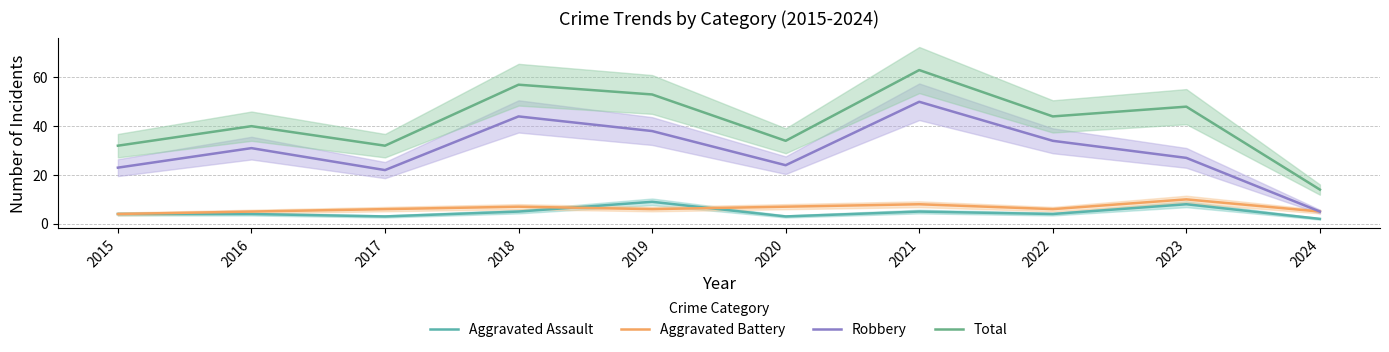

At how many categories does at least one series exceed 48?

3